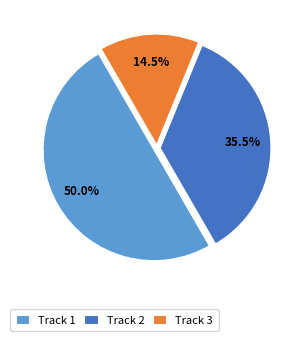

Does Track 3 represent more than half of the total?

No